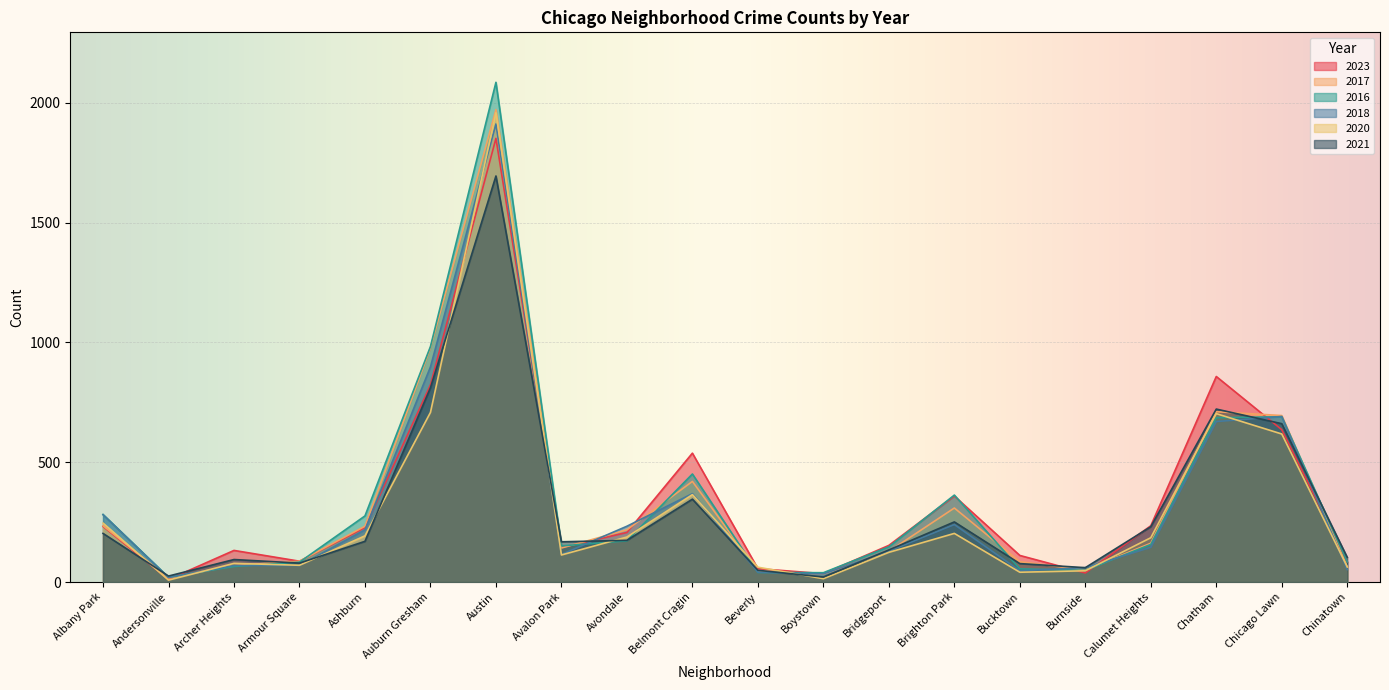

Does the chart display data point markers on the line(s)?

No